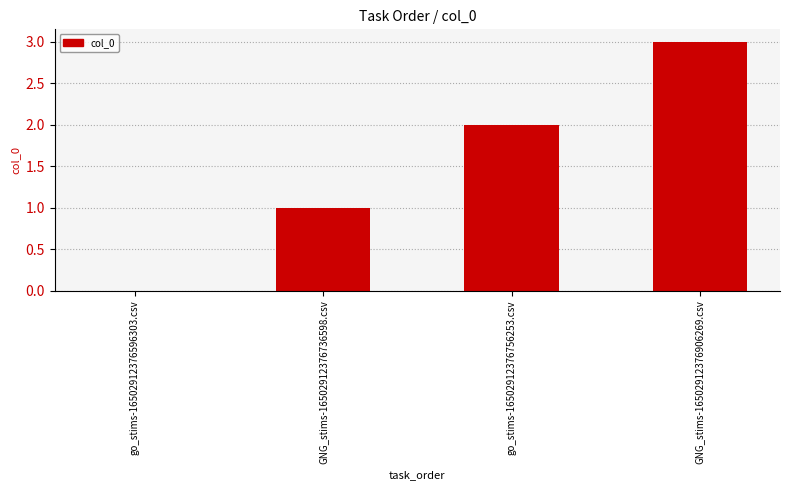

What is the sum of all values?

6